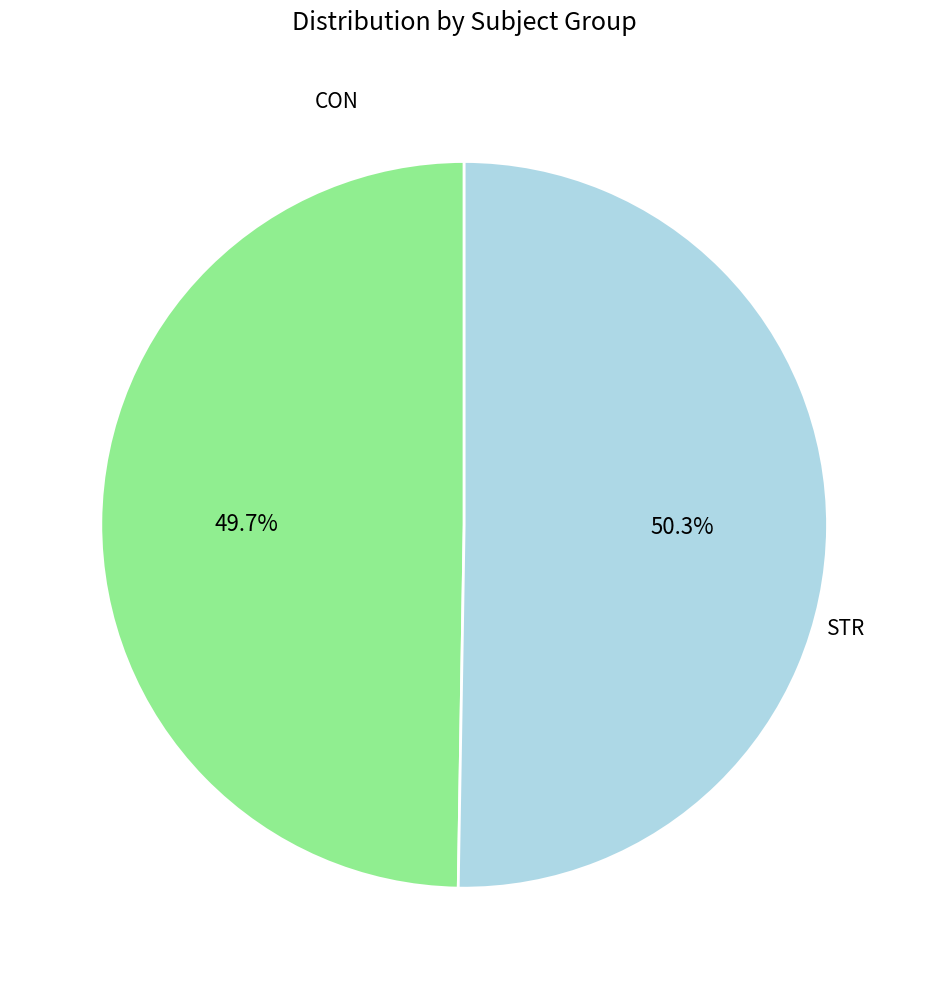

Does any single category account for the majority?

Yes